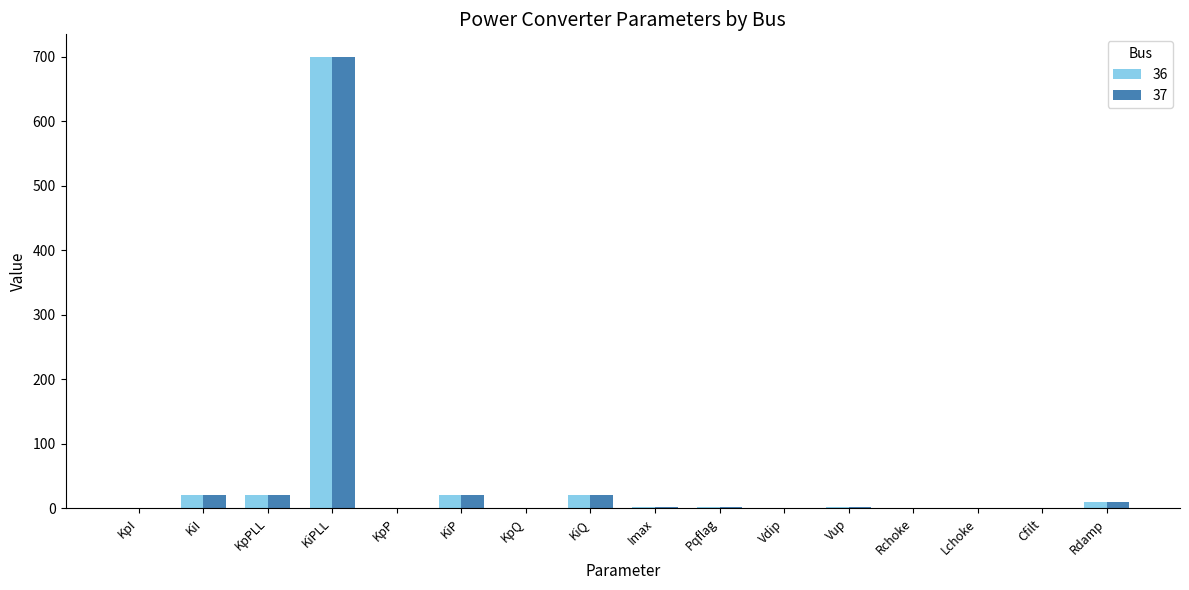

True or false: 36 has a value of 0.0 at Rchoke.

True